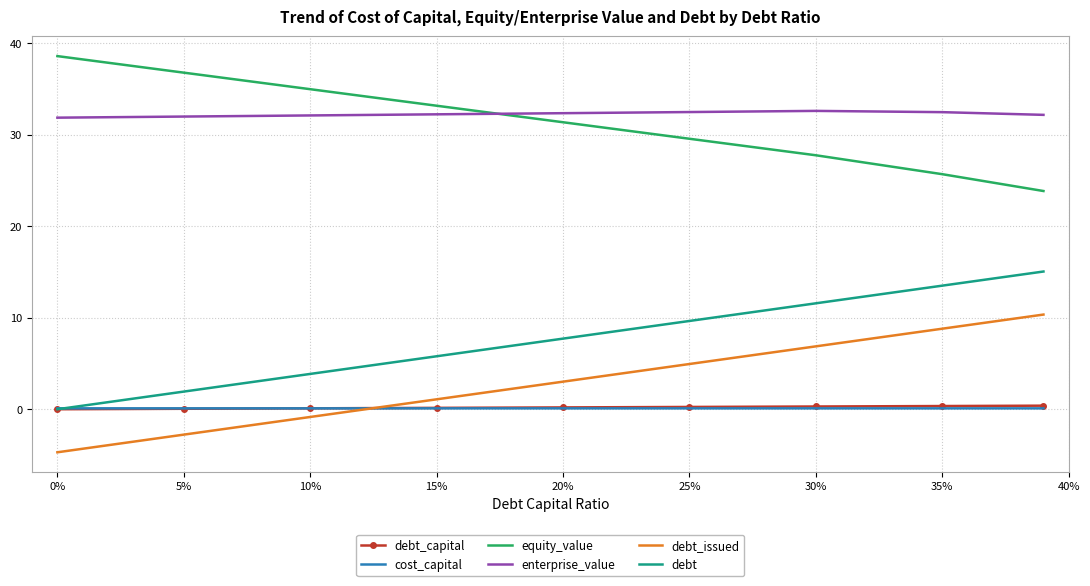

What are all the series names shown in the legend?

debt_capital, cost_capital, equity_value, enterprise_value, debt_issued, debt